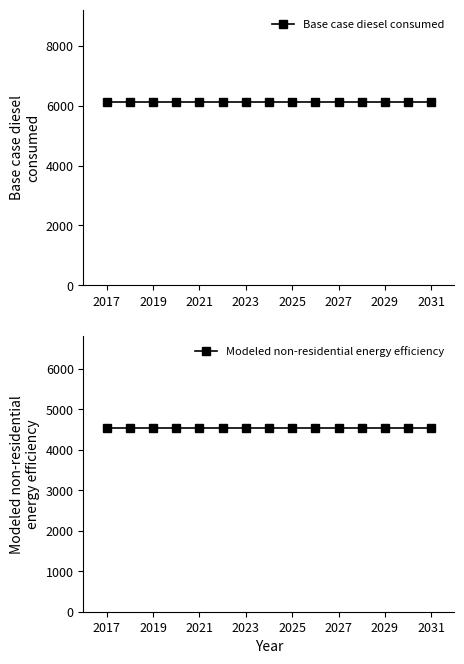

True or false: Modeled non-residential energy efficiency has a value of 6002.5 at 2031.

False